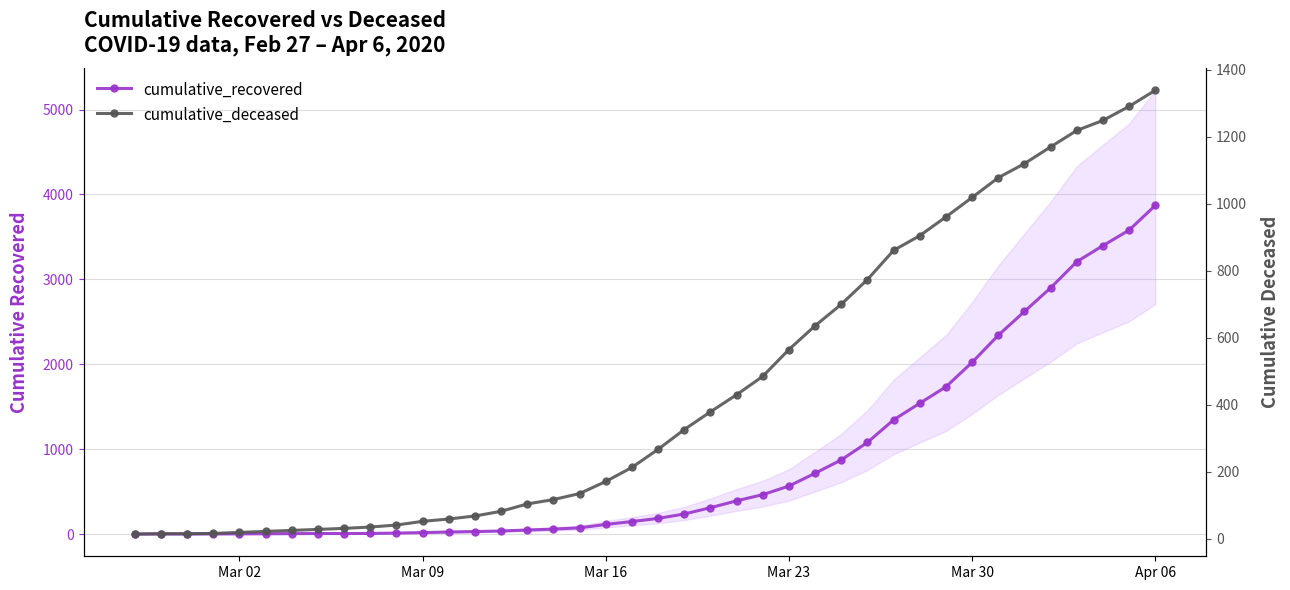

What is the average value of the cumulative_deceased series?

451